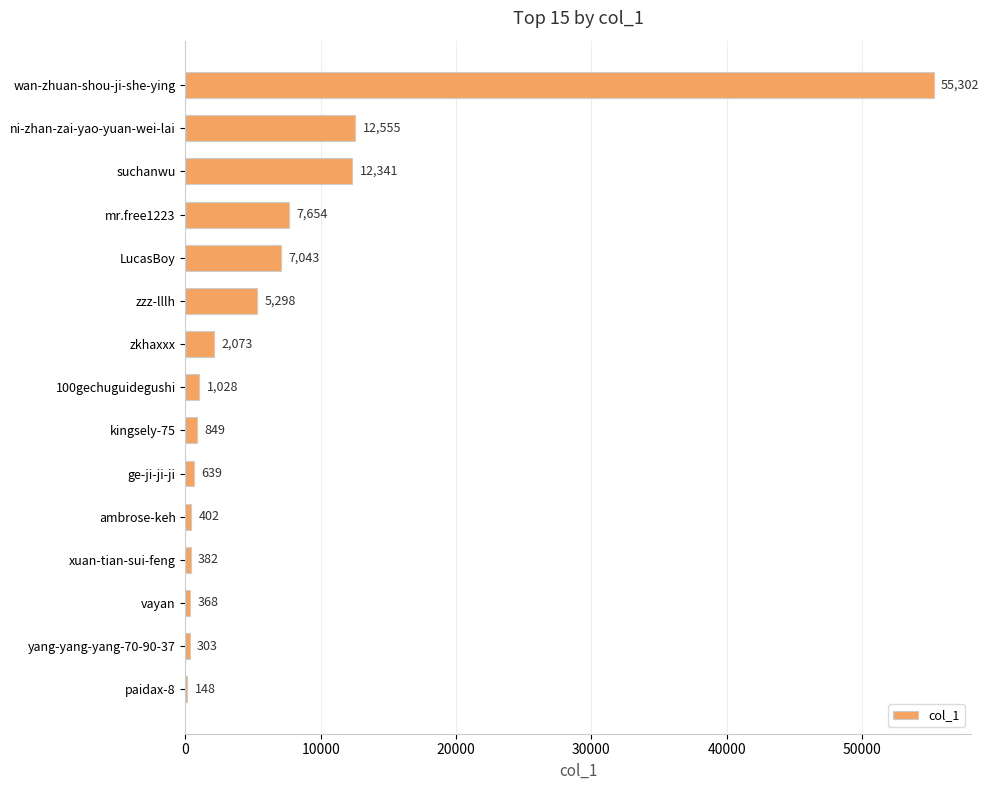

Where is the data nearest to the value 27725?

ni-zhan-zai-yao-yuan-wei-lai